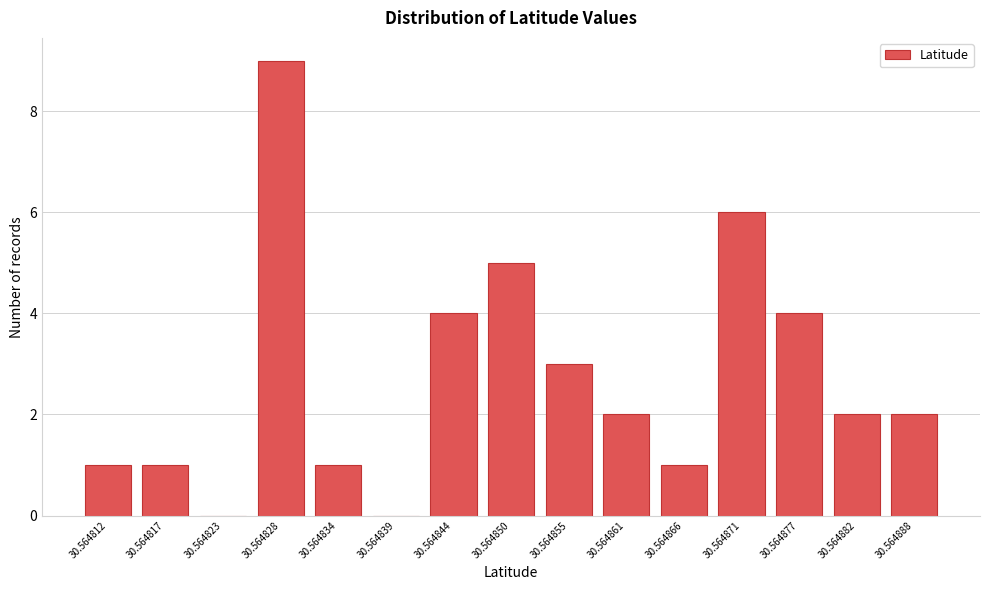

Reading left to right, extract all data points from this chart.

30.564812=1	30.564817=1	30.564823=0	30.564828=9	30.564834=1	30.564839=0	30.564844=4	30.564850=5	30.564855=3	30.564861=2	30.564866=1	30.564871=6	30.564877=4	30.564882=2	30.564888=2